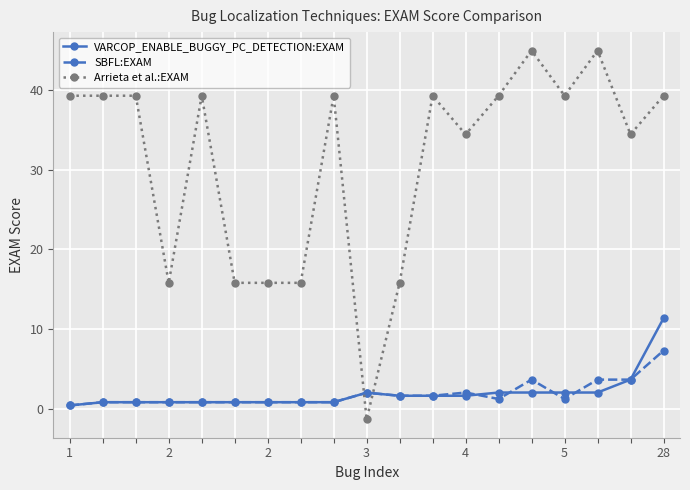

How many lines are shown in the chart?

3